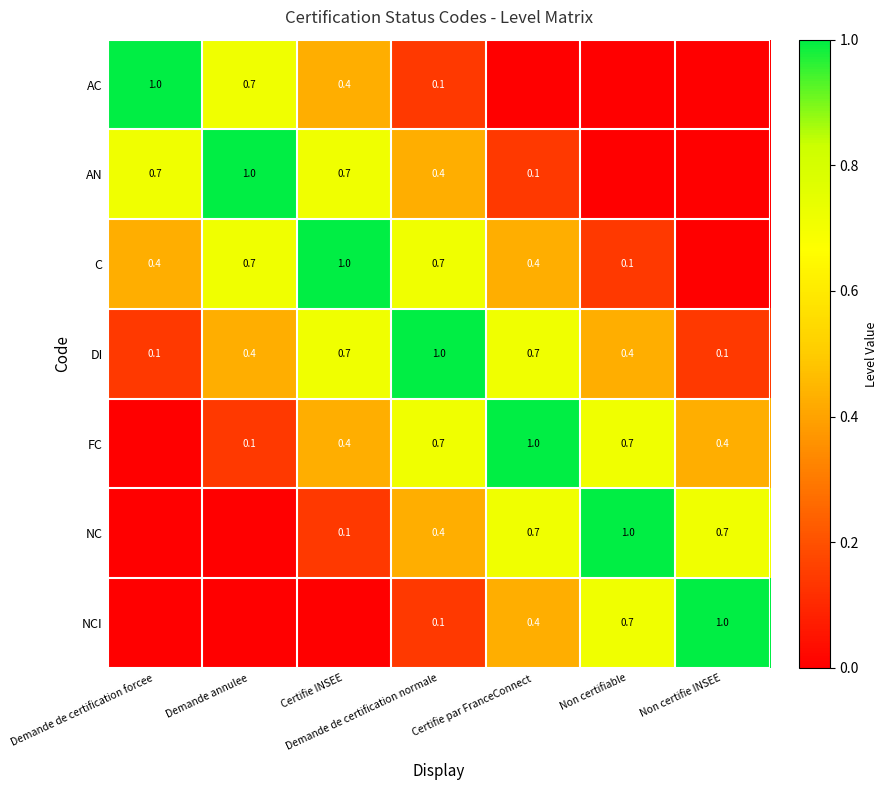

The FC series shows 1.7 at Certifie par FranceConnect. True or false?

False